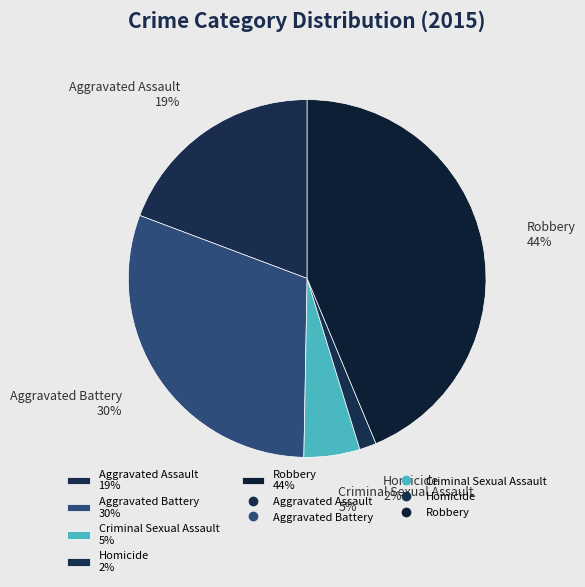

True or false: Criminal Sexual Assault accounts for 1% of the total.

False